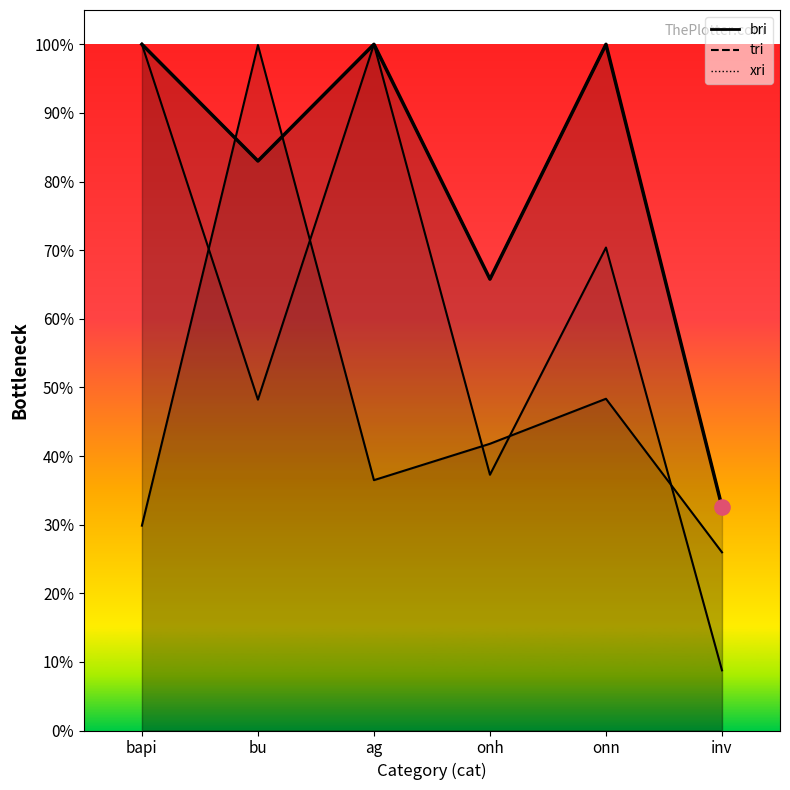

At how many categories does at least one series exceed 0?

6